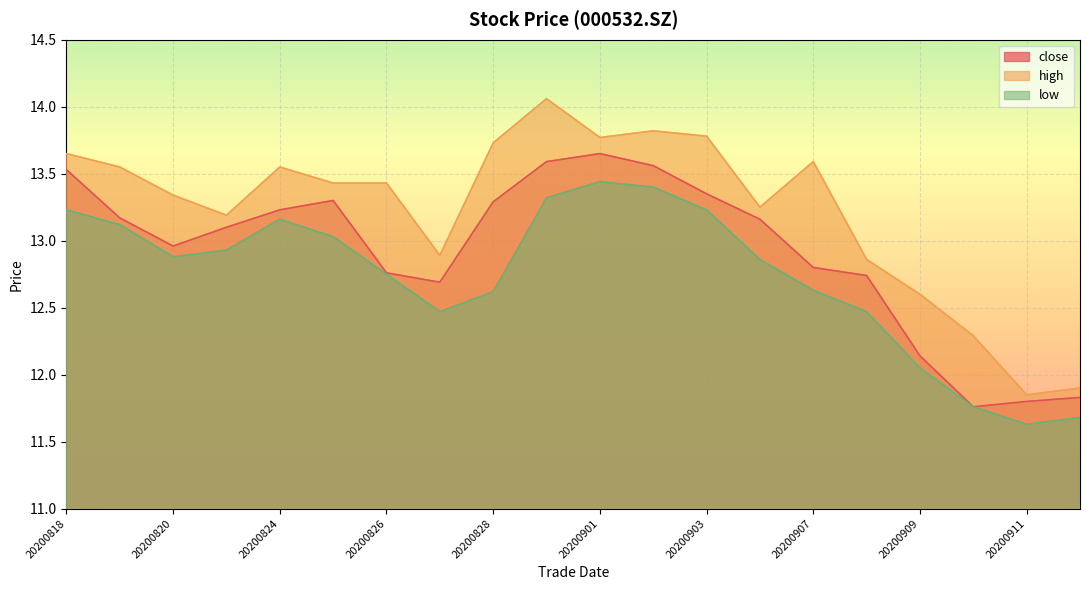

Which series has the largest range (max minus min)?

high